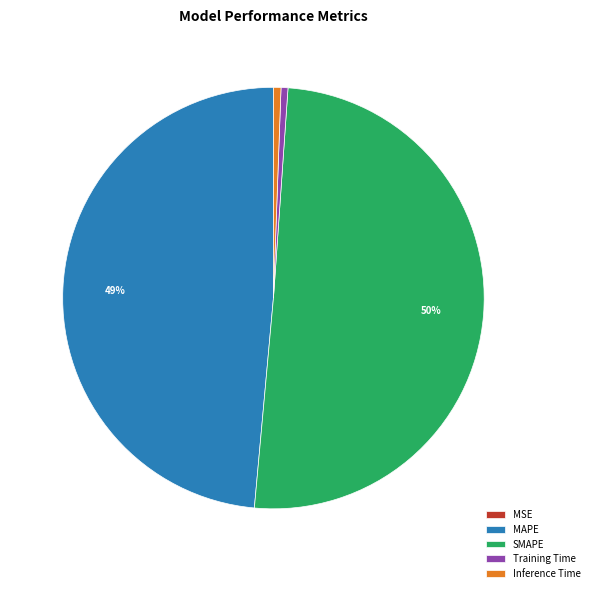

To the nearest percent, what is the average slice percentage?

20%